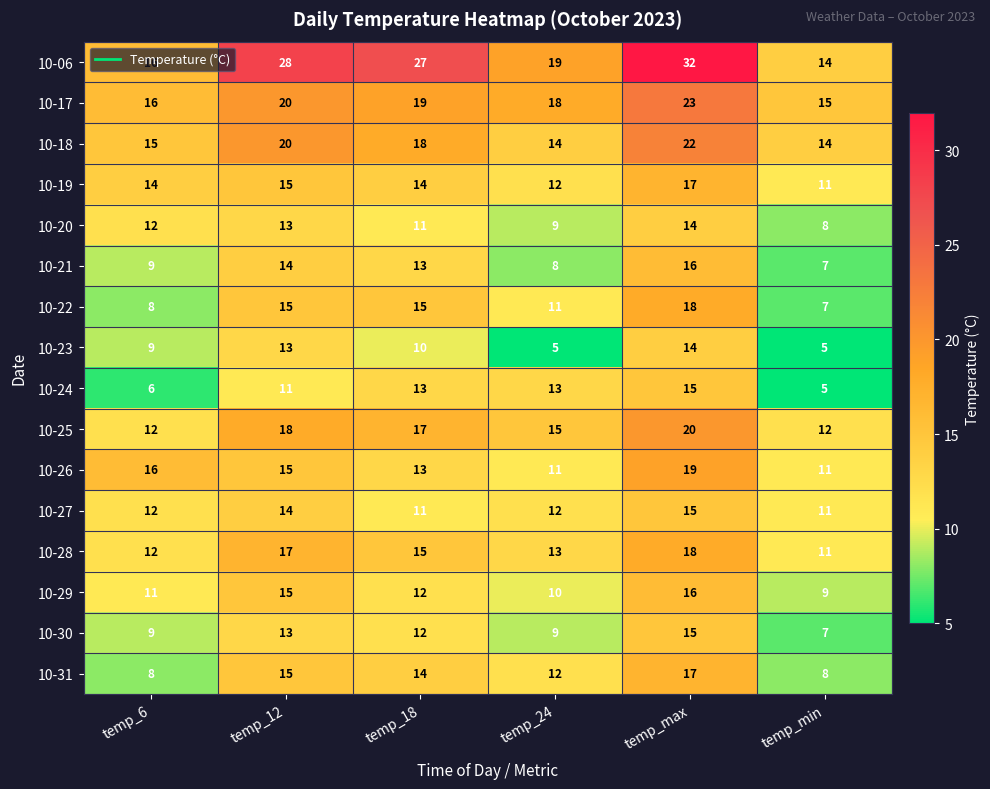

What is the difference between the maximum and minimum values in the 10-28 series?

7